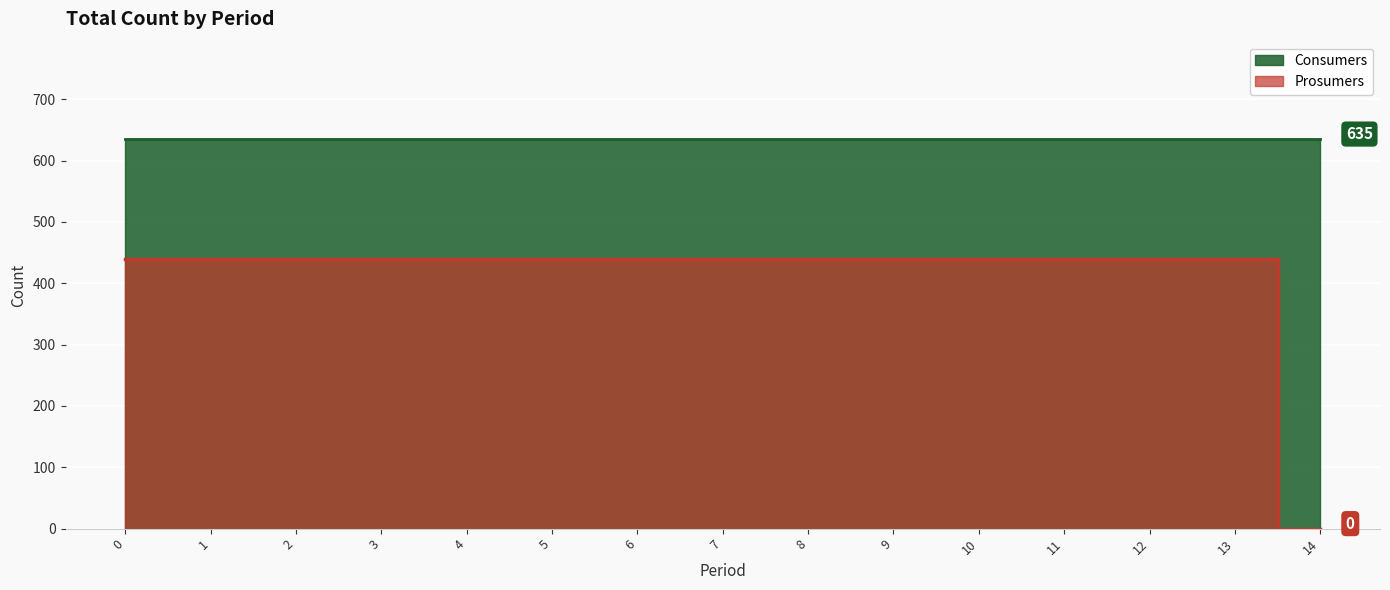

How many values are below 440?

1